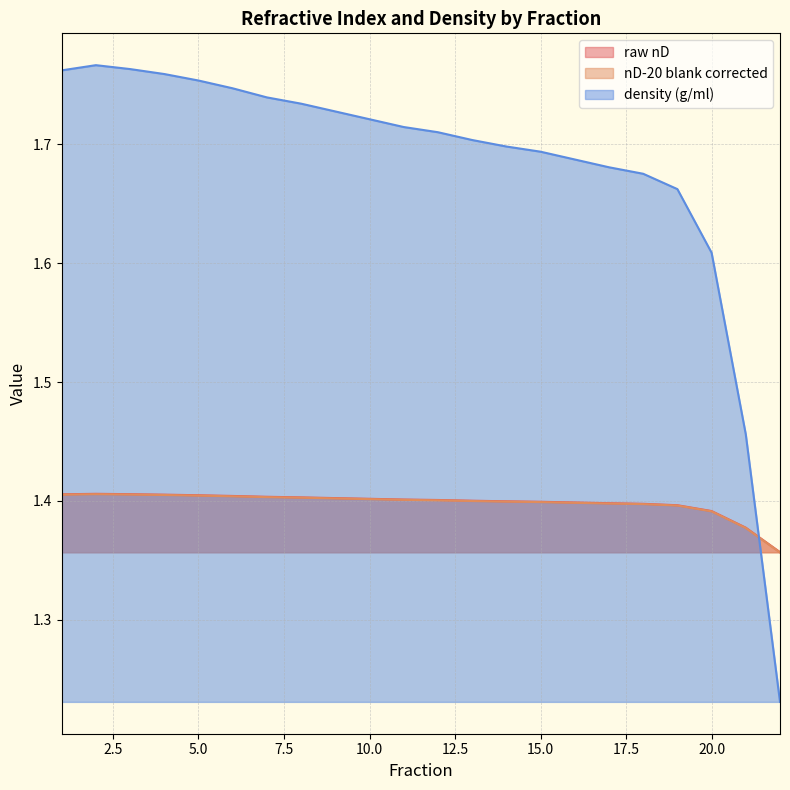

True or false: density (g/ml) and raw nD intersect in this chart.

True